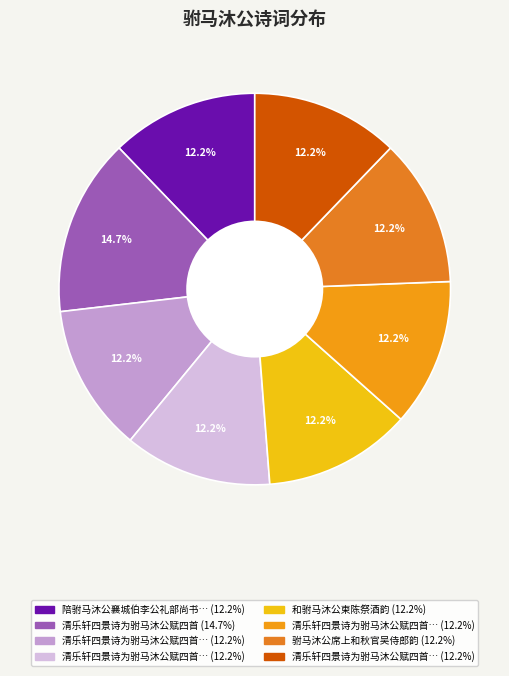

Count the number of slices in the pie.

8